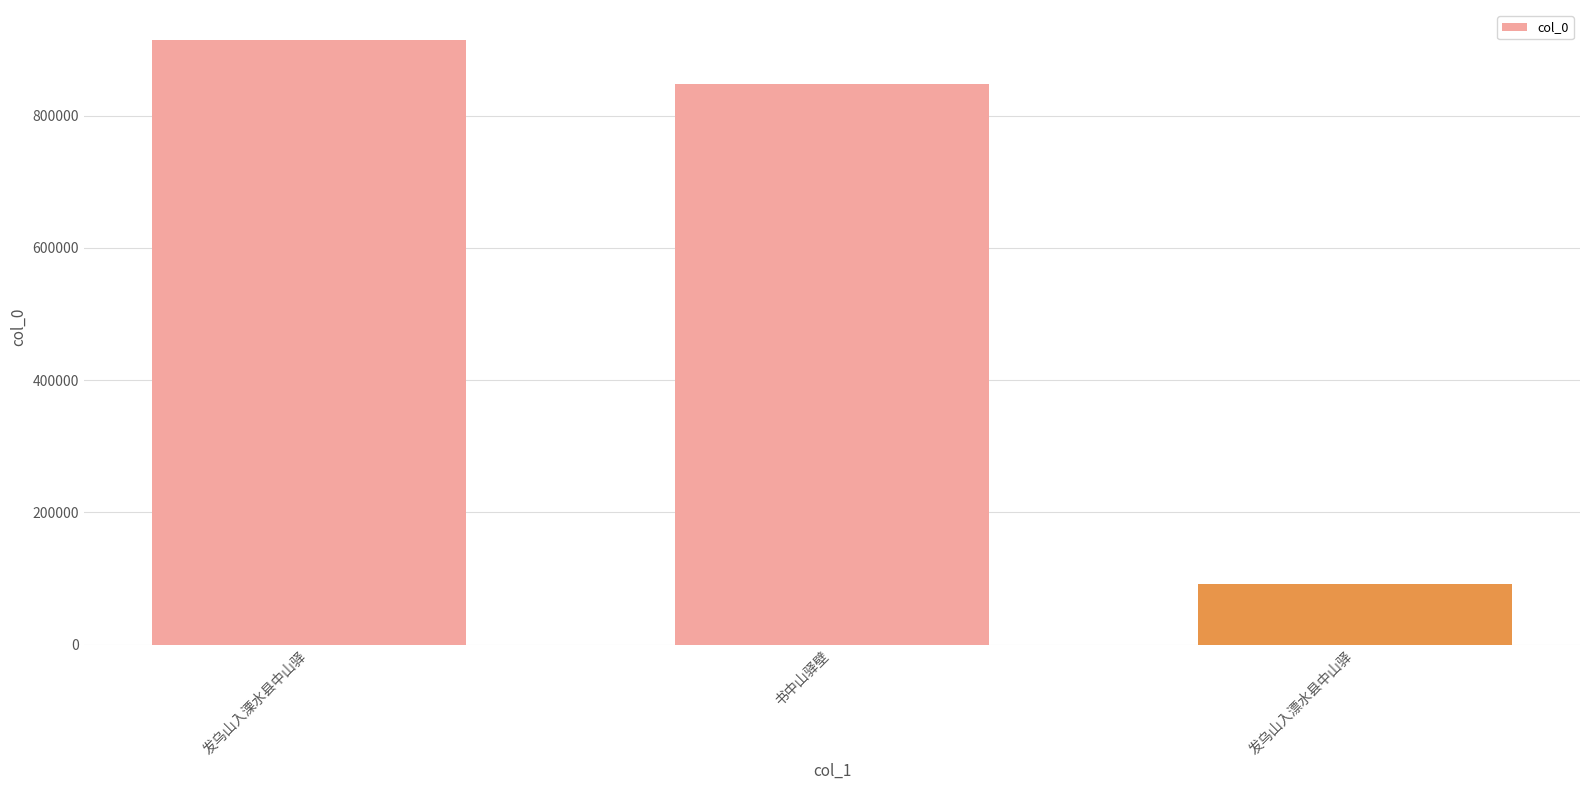

Which has a higher value, 书中山驿壁 or 发乌山入漂水县中山驿?

书中山驿壁